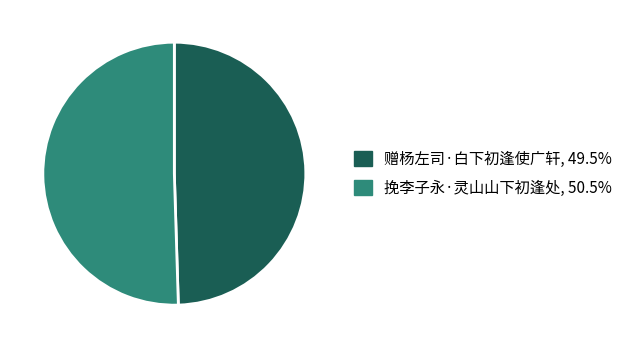

What is the smallest slice in the pie chart?

赠杨左司·白下初逢使广轩